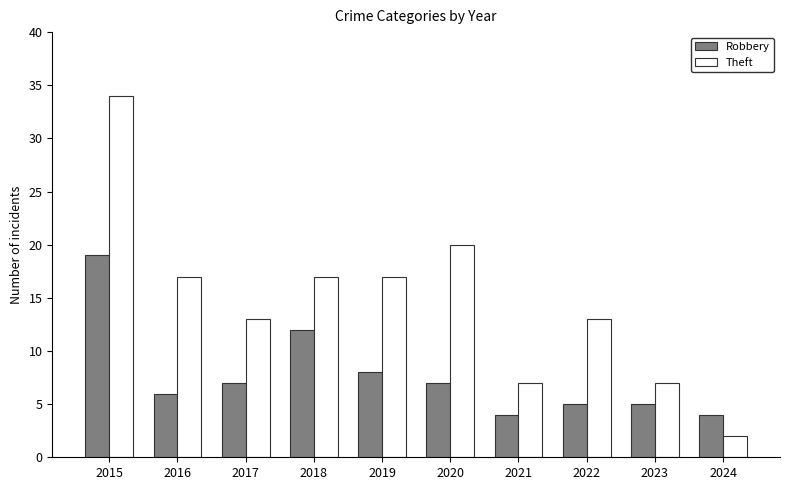

List the series in order of their overall mean, highest first.

Theft, Robbery